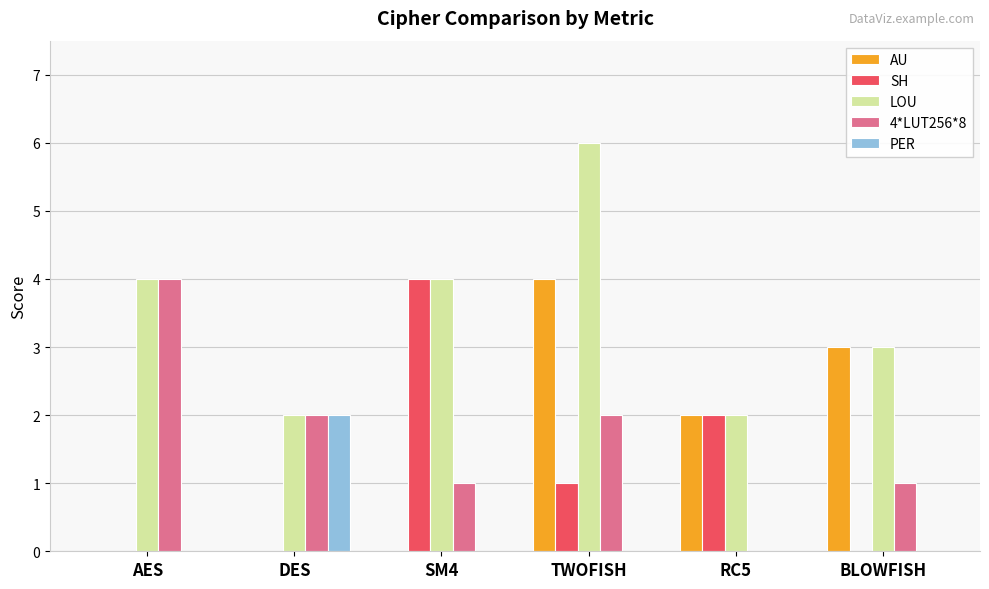

The value of AU at BLOWFISH is 2. True or false?

False